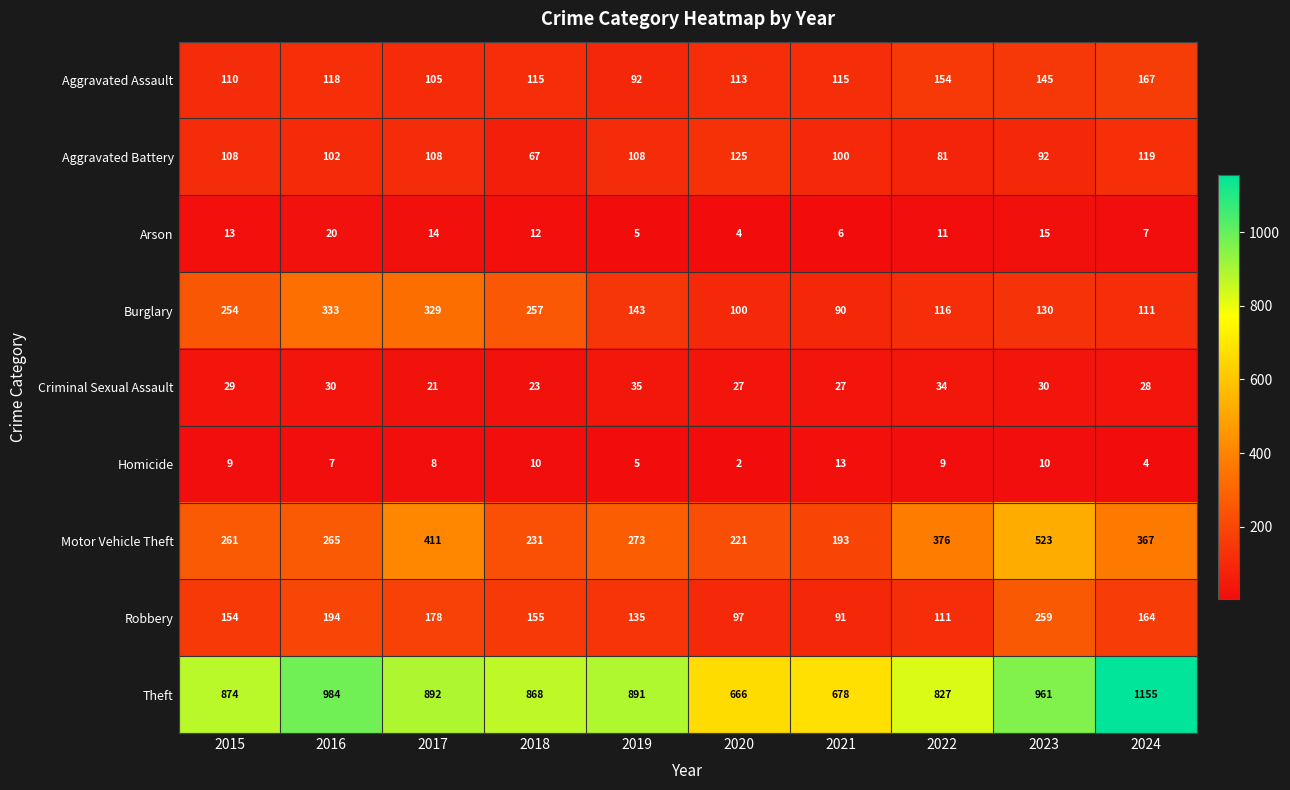

What is the spread (max minus min) of values at 2024?

1151